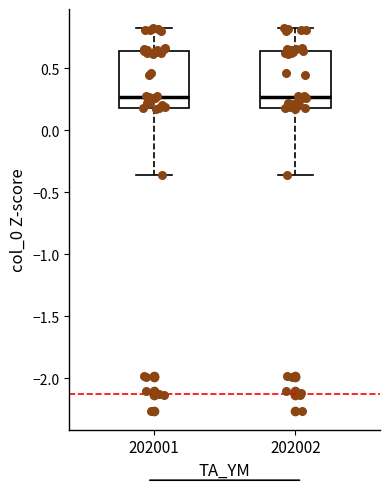

Where is the upper edge of the box at x = 202002 on the y-axis? The values are not printed on the chart, so give them approximately, as read against the axis.

0.65